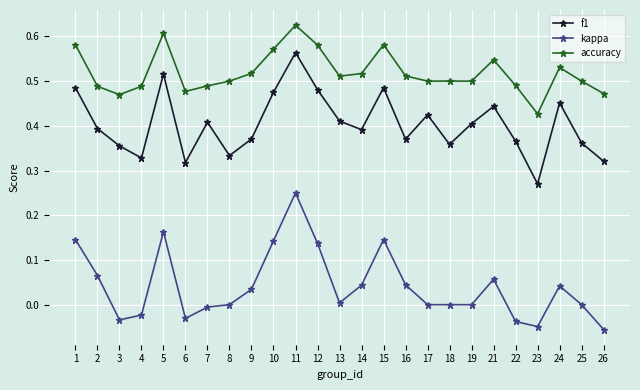

The accuracy series shows 0.5 at 7. True or false?

True